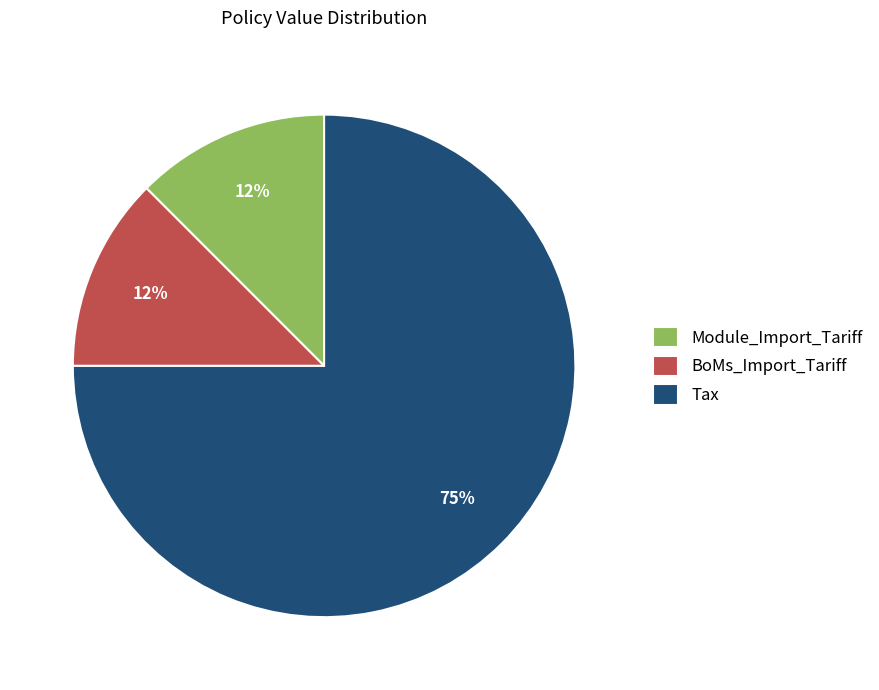

Which category has the biggest portion of the pie?

Tax